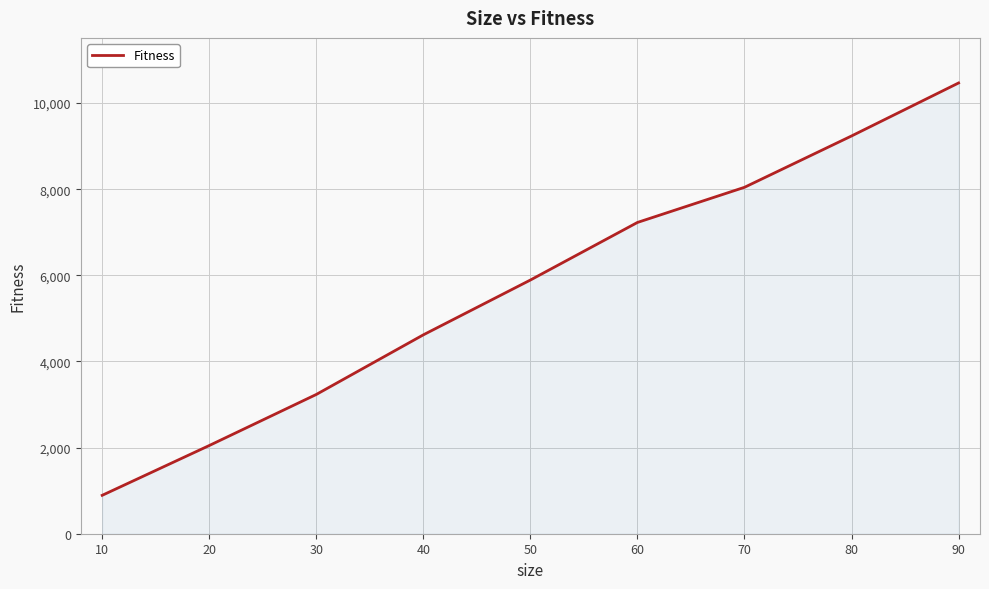

Which category has the highest value across all series?

90